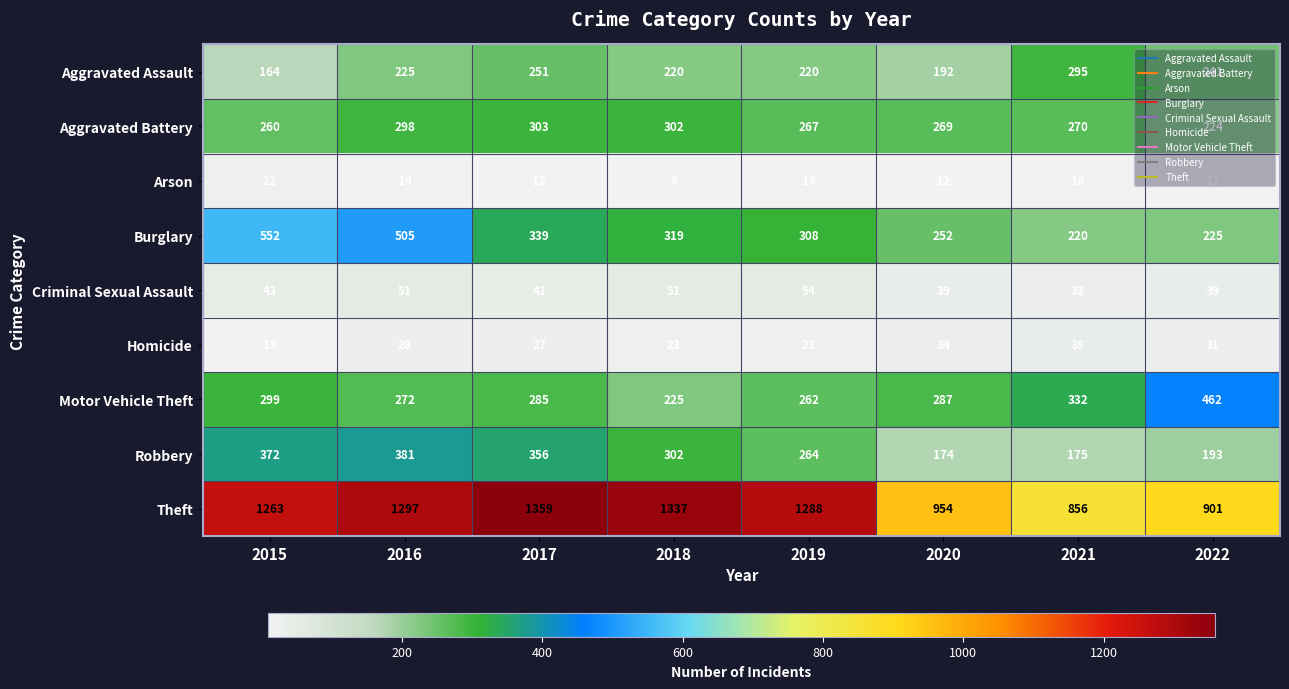

List the series in order of their peak value, lowest first.

Arson, Homicide, Criminal Sexual Assault, Aggravated Assault, Aggravated Battery, Robbery, Motor Vehicle Theft, Burglary, Theft